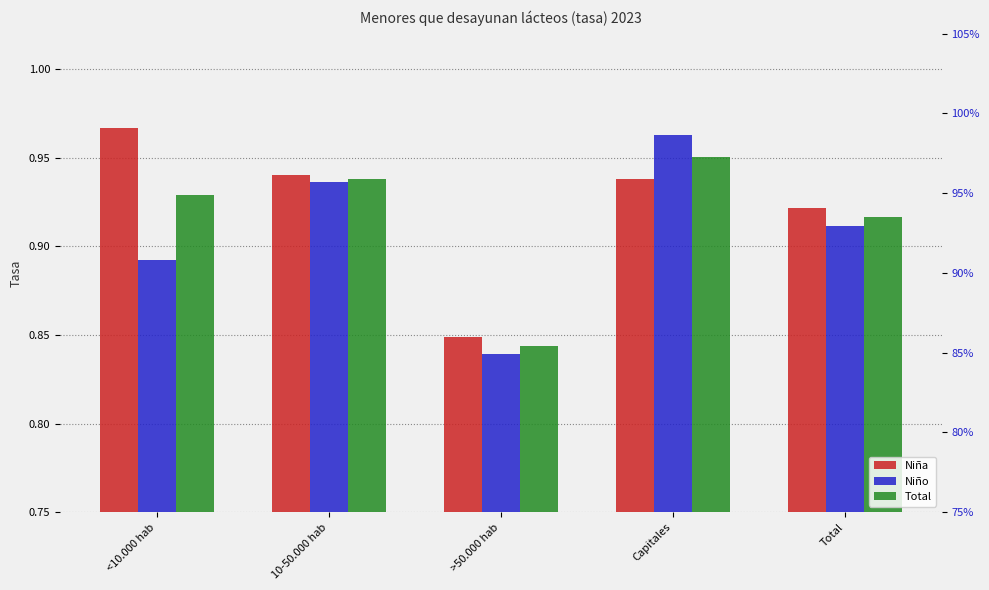

At which label is Niño closest to 0?

>50.000 hab